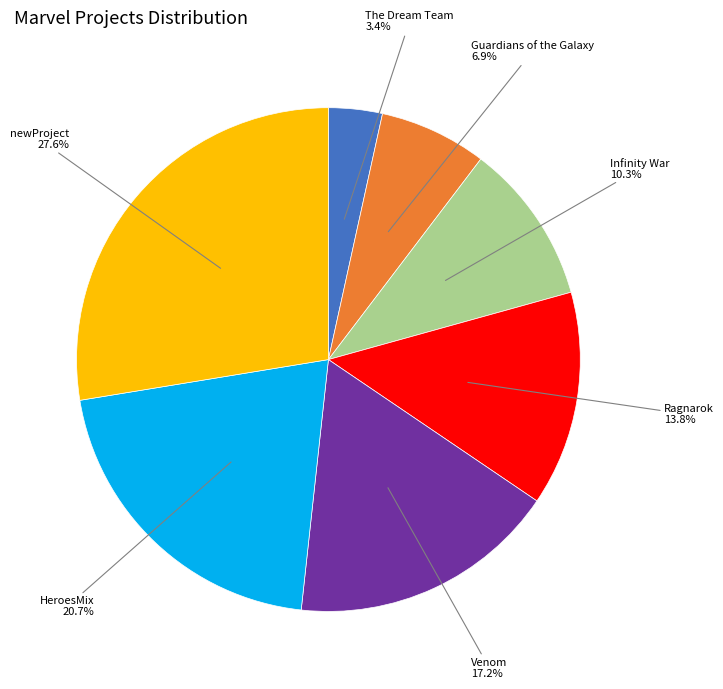

Does any single category account for the majority?

No